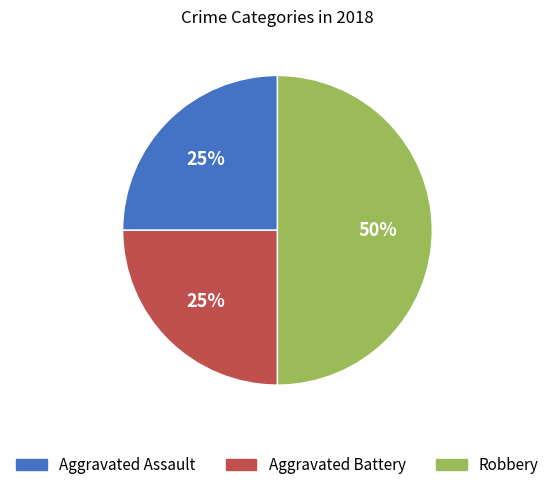

Which category has the biggest portion of the pie?

Robbery